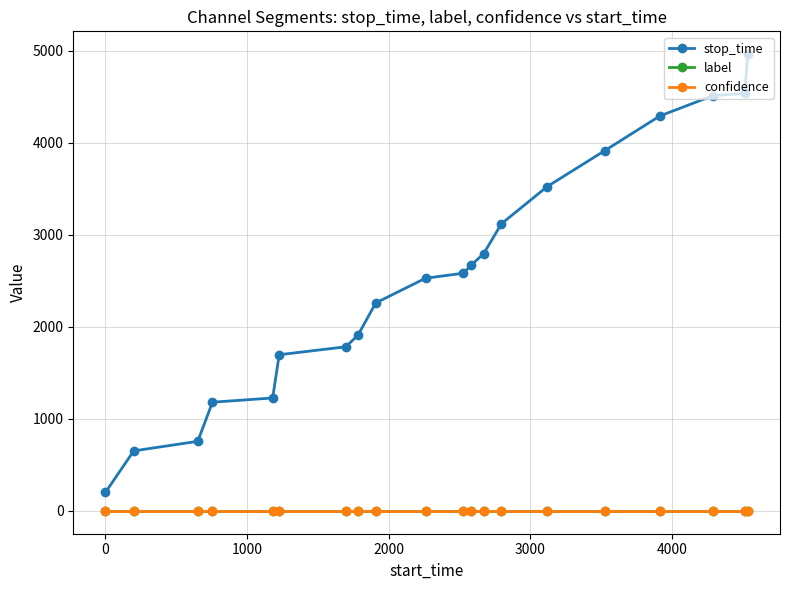

What is the maximum value shown in the chart?

4963.0